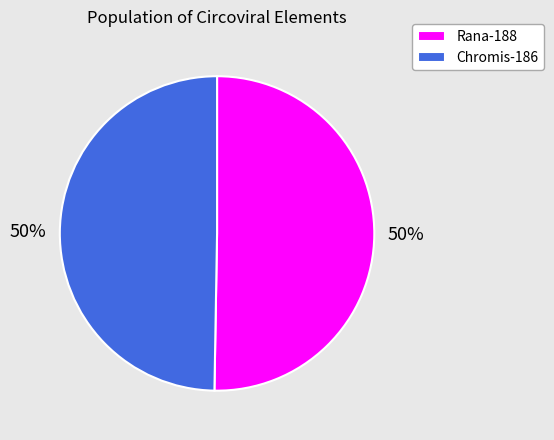

To the nearest percent, what portion does Rana-188 represent?

50%